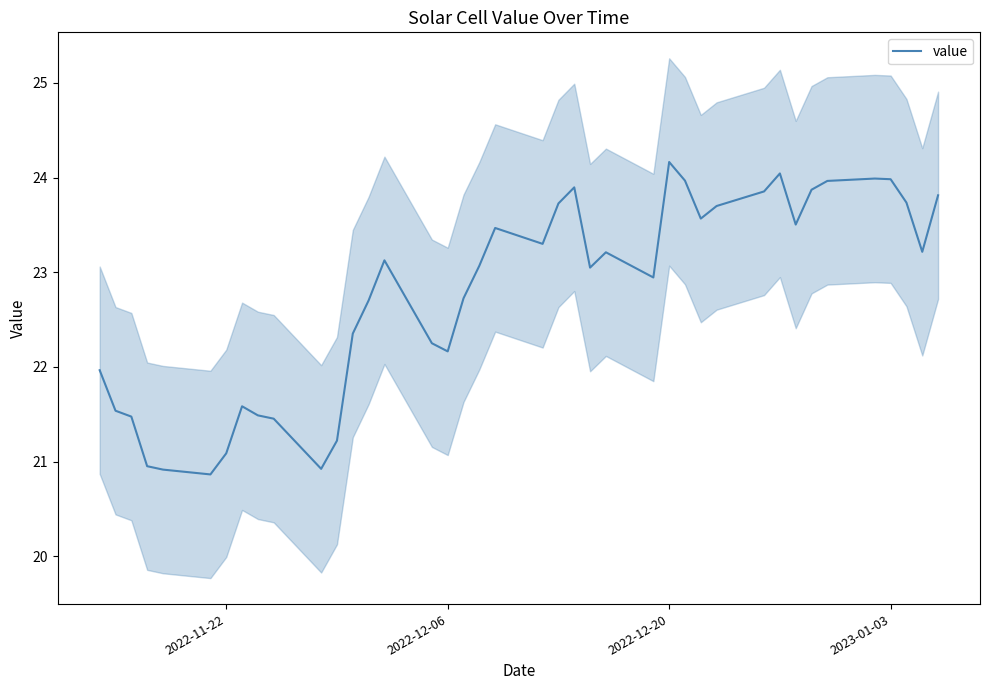

What is the value of the 35th point from the left?

24.0